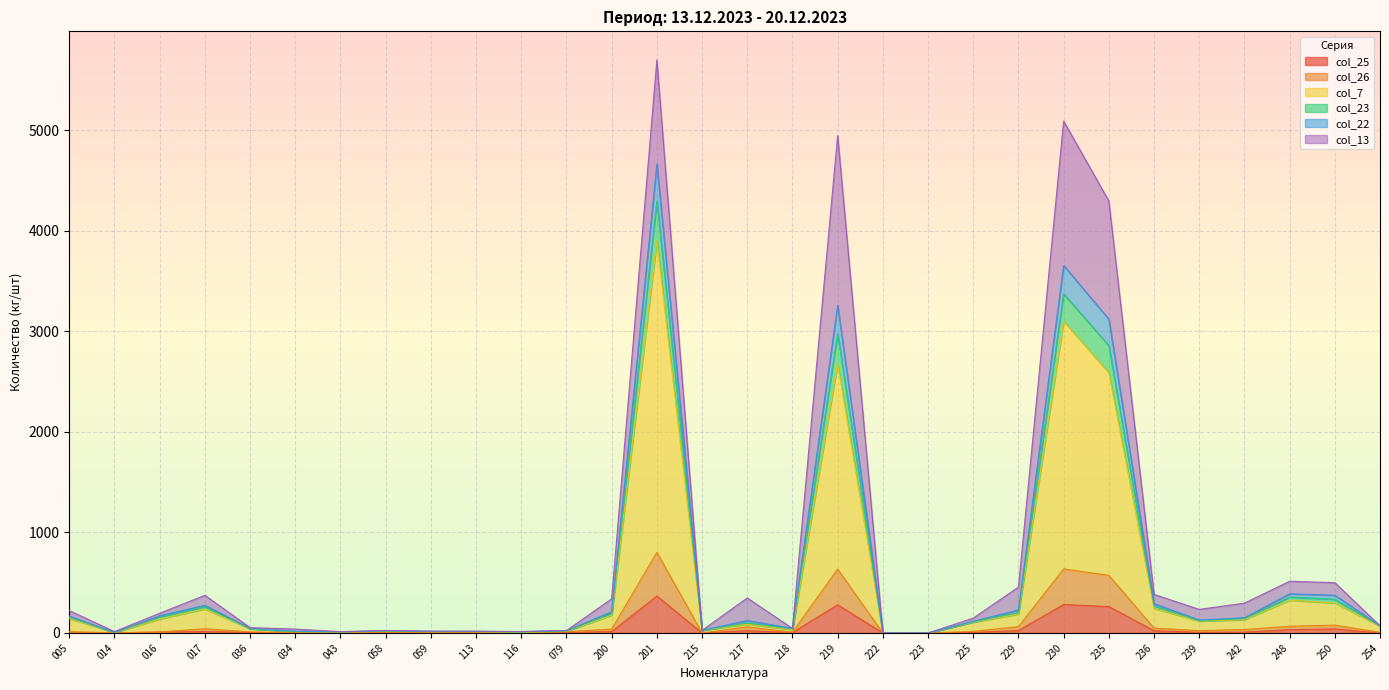

In col_23, how many points are lower than both neighbors (excluding endpoints)?

7